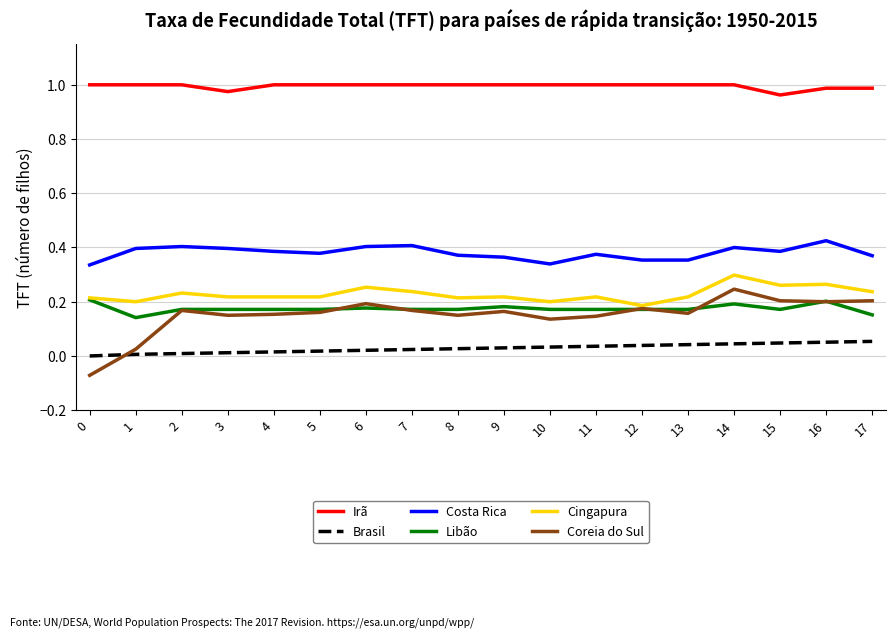

True or false: Costa Rica has a value of 0.2 at 13.

False